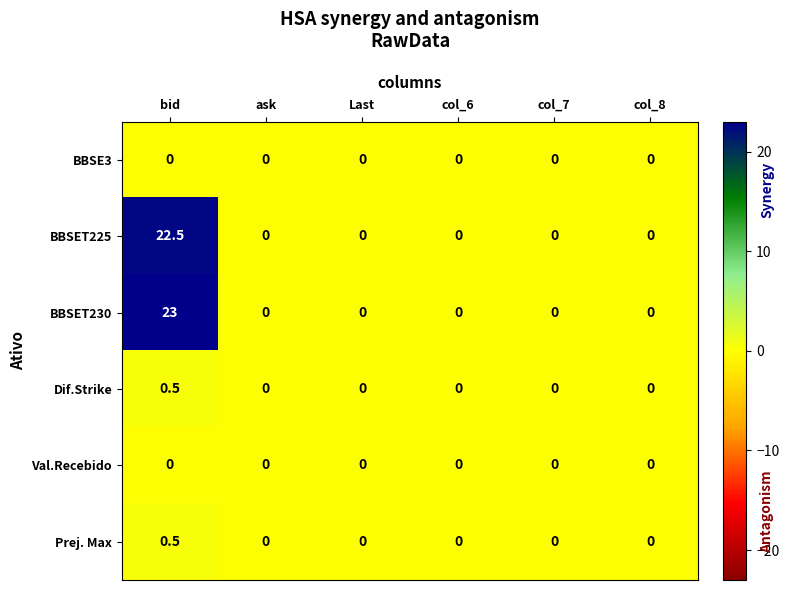

What is the greatest value displayed?

23.0